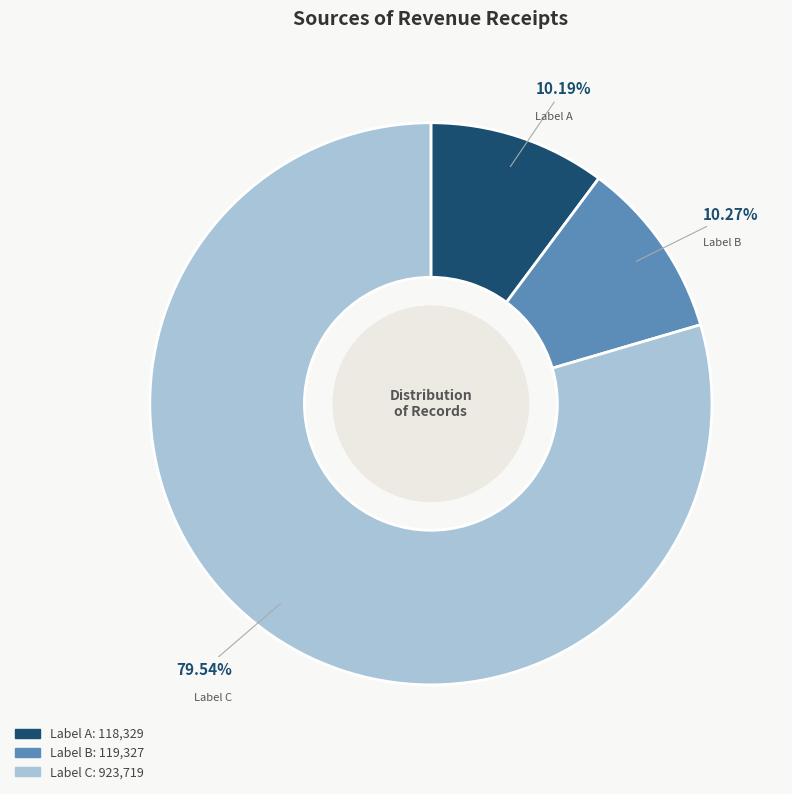

Does any single category account for the majority?

Yes